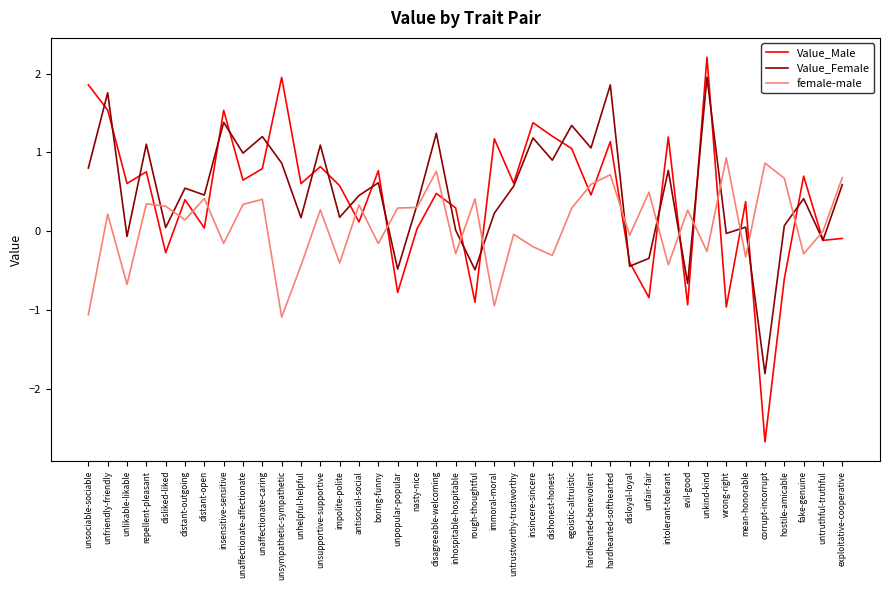

Is it true that Value_Female equals 1.9 at insincere-sincere?

False